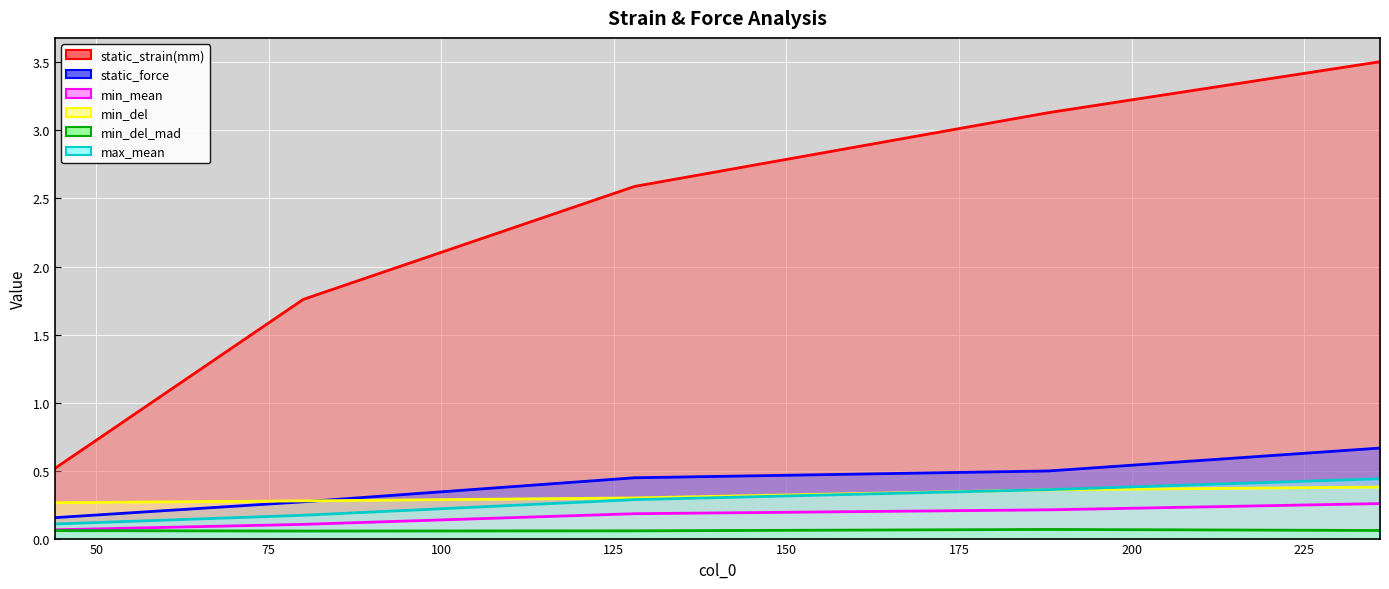

What is the difference between the second highest and second lowest values in the min_mean series?

0.1